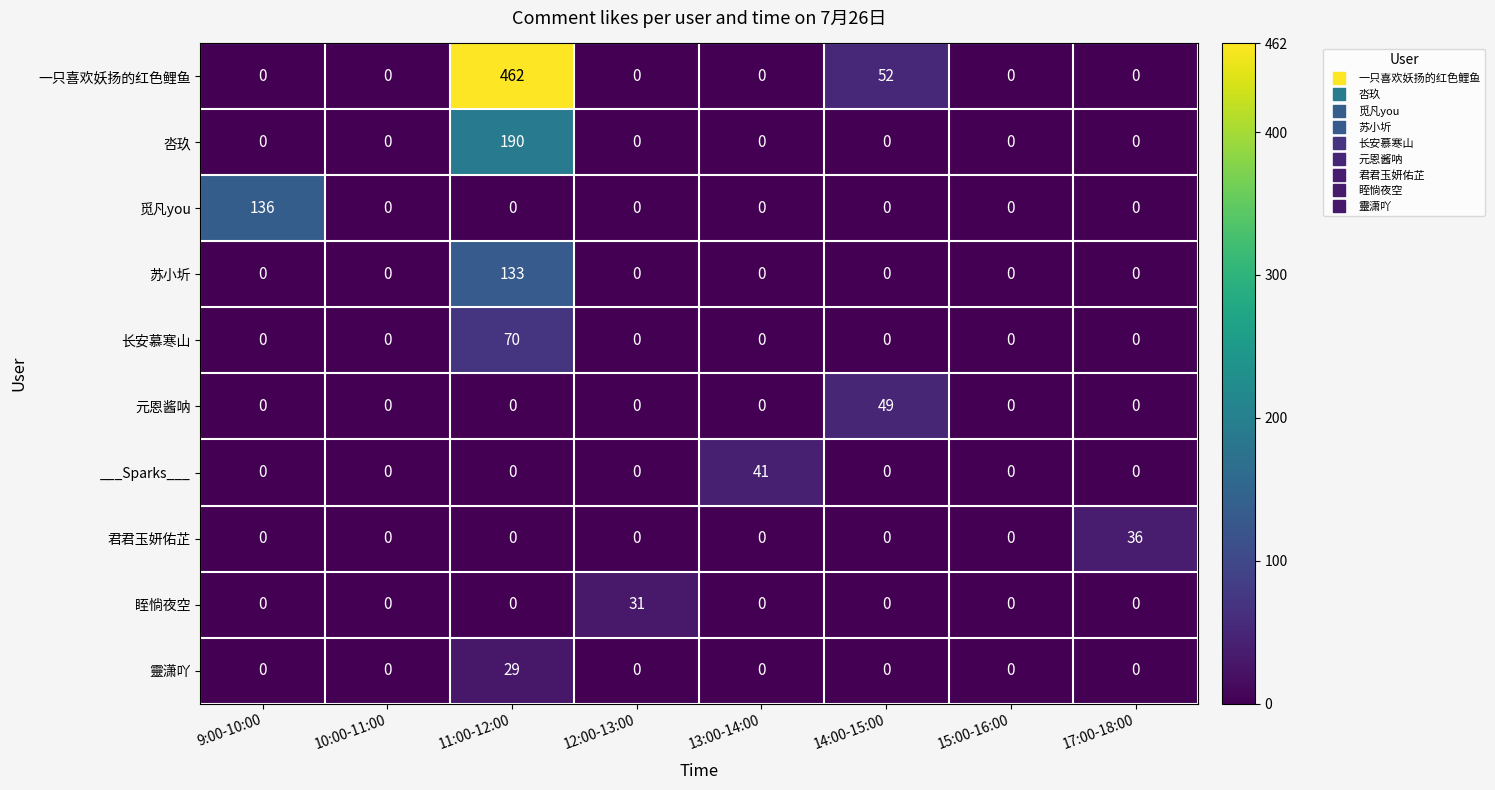

True or false: 君君玉妍佑芷 has a value of 0 at 13:00-14:00.

True